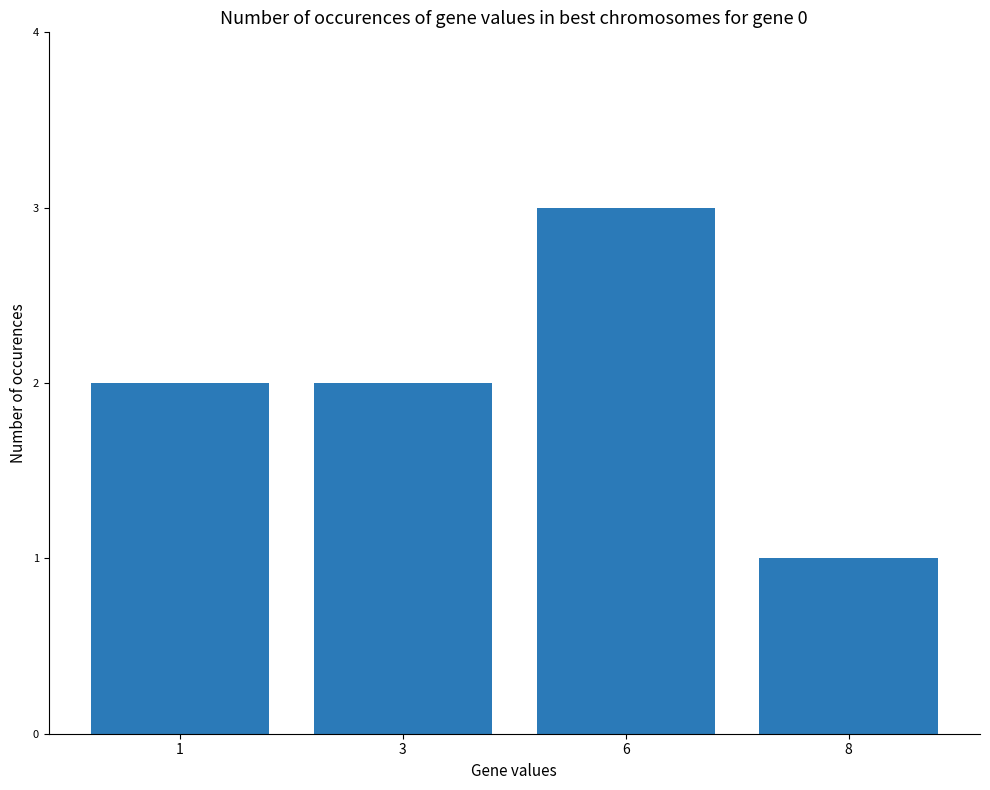

Are the bars grouped side by side (vs. stacked)?

No